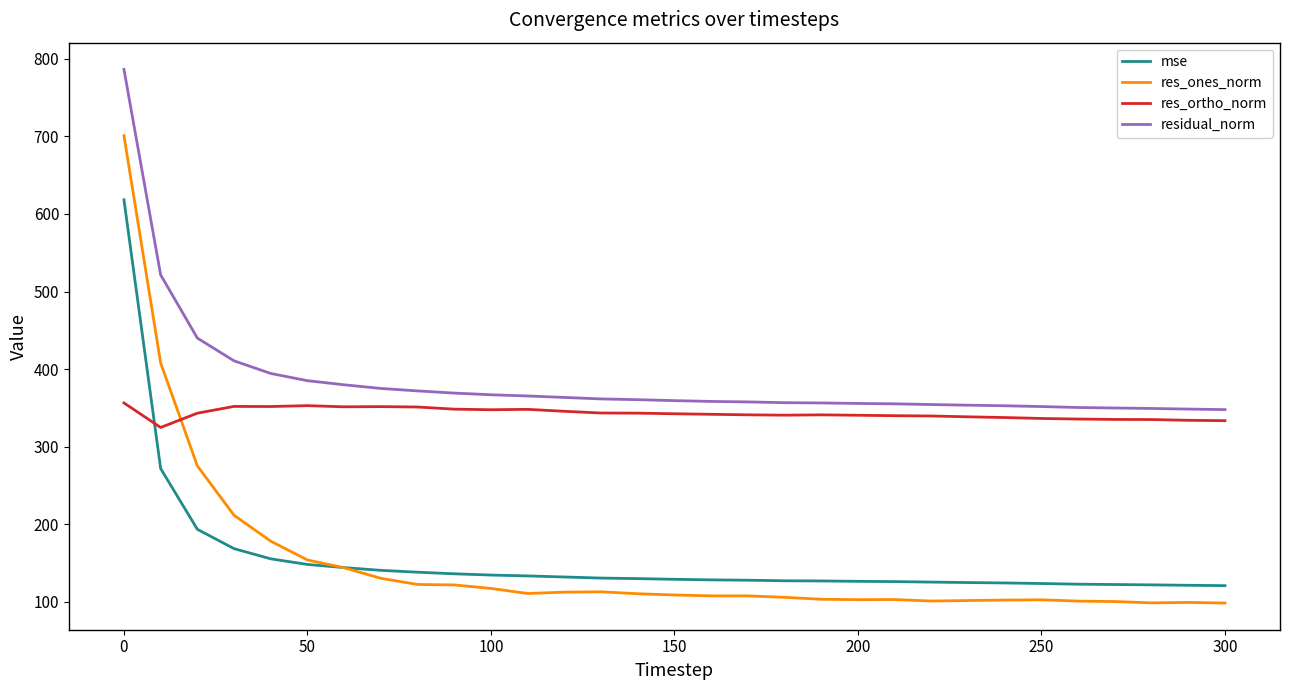

True or false: residual_norm and mse intersect in this chart.

False